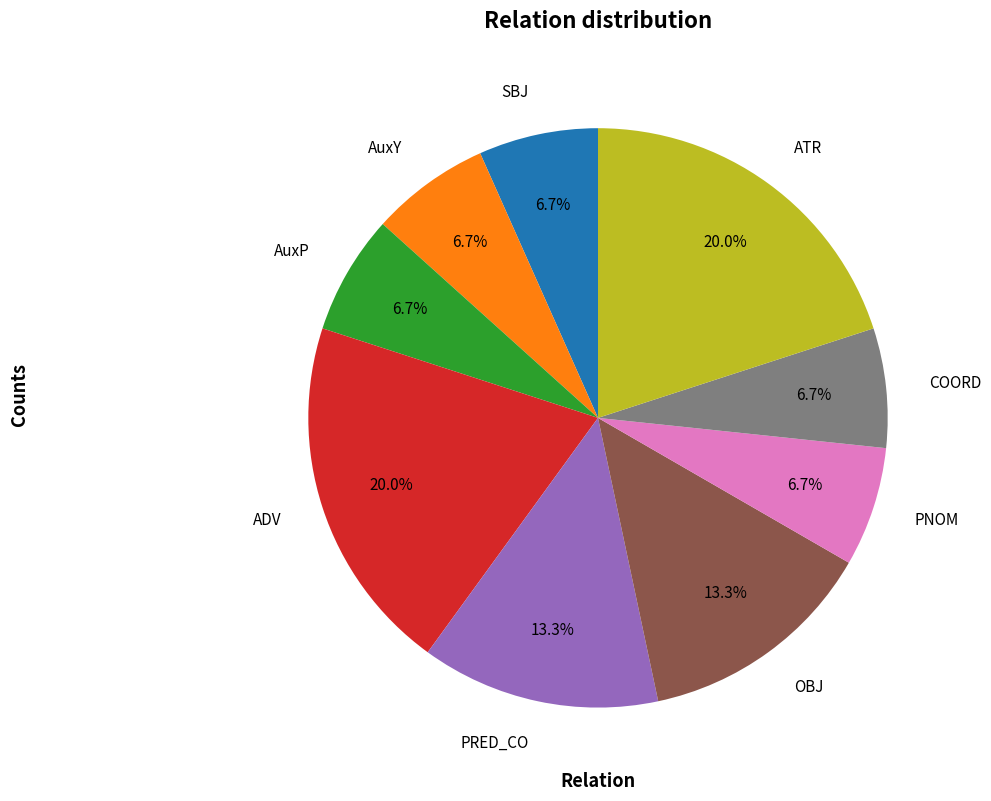

Does PRED_CO account for over 50% of the chart?

No